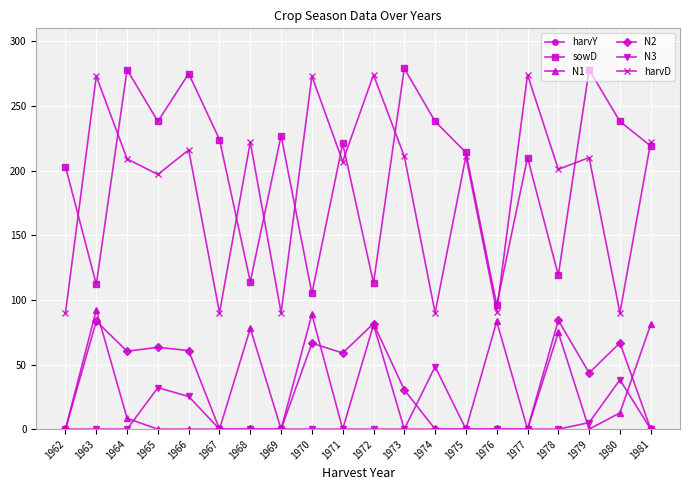

True or false: harvY and harvD cross at least once.

False